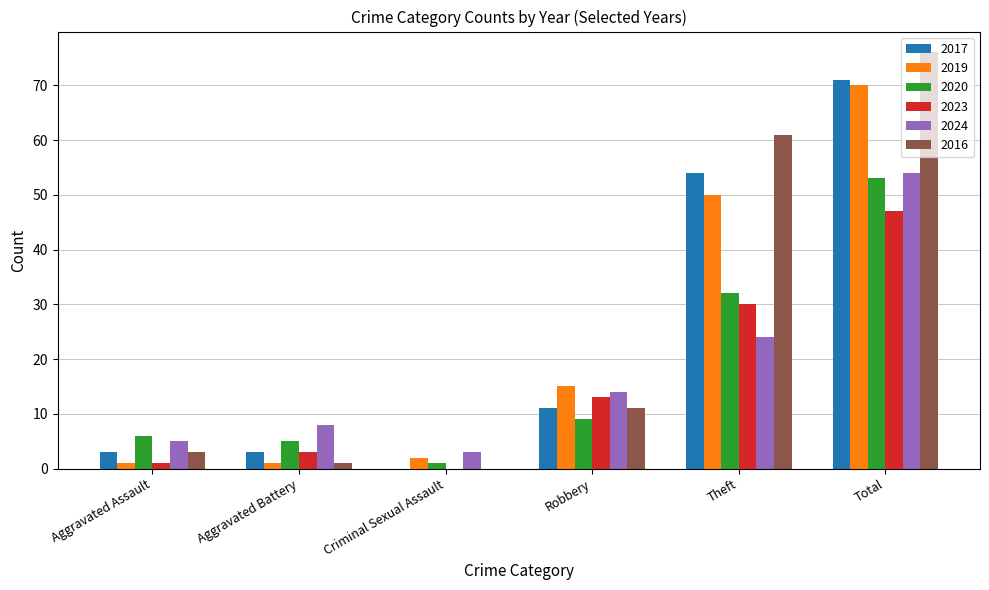

What is the sum of the 2023 values at Robbery and Theft?

43